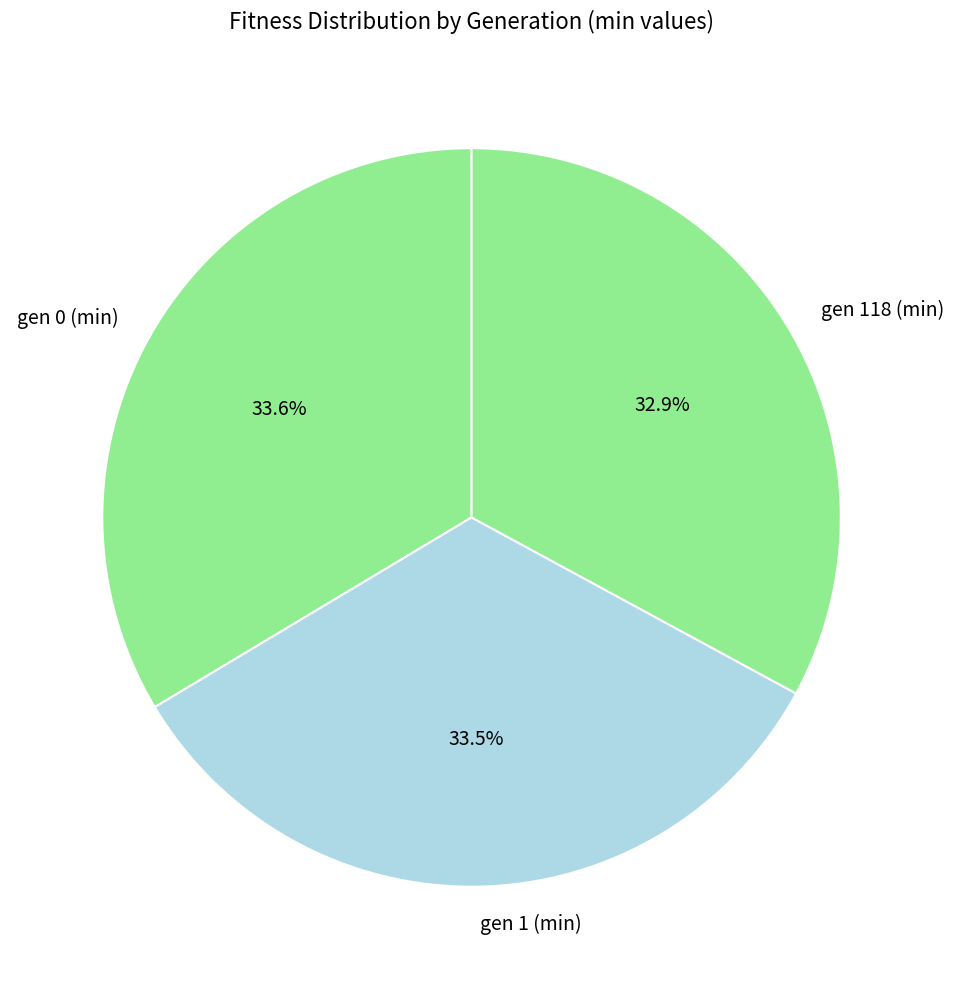

What is the ratio of the value at gen 0 (min) to the value at gen 1 (min)?

1.0